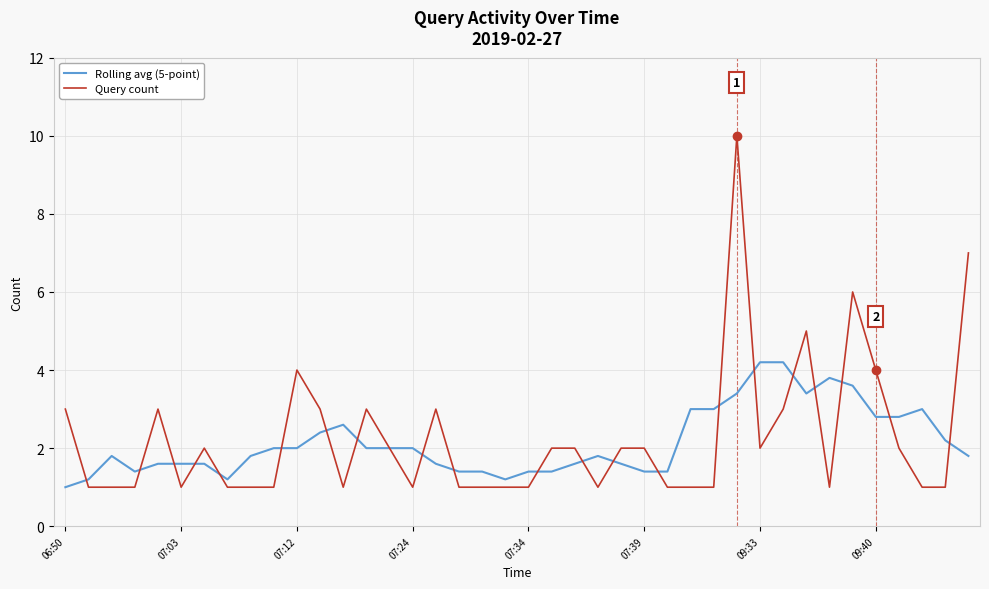

Which series has the largest range (max minus min)?

Query count